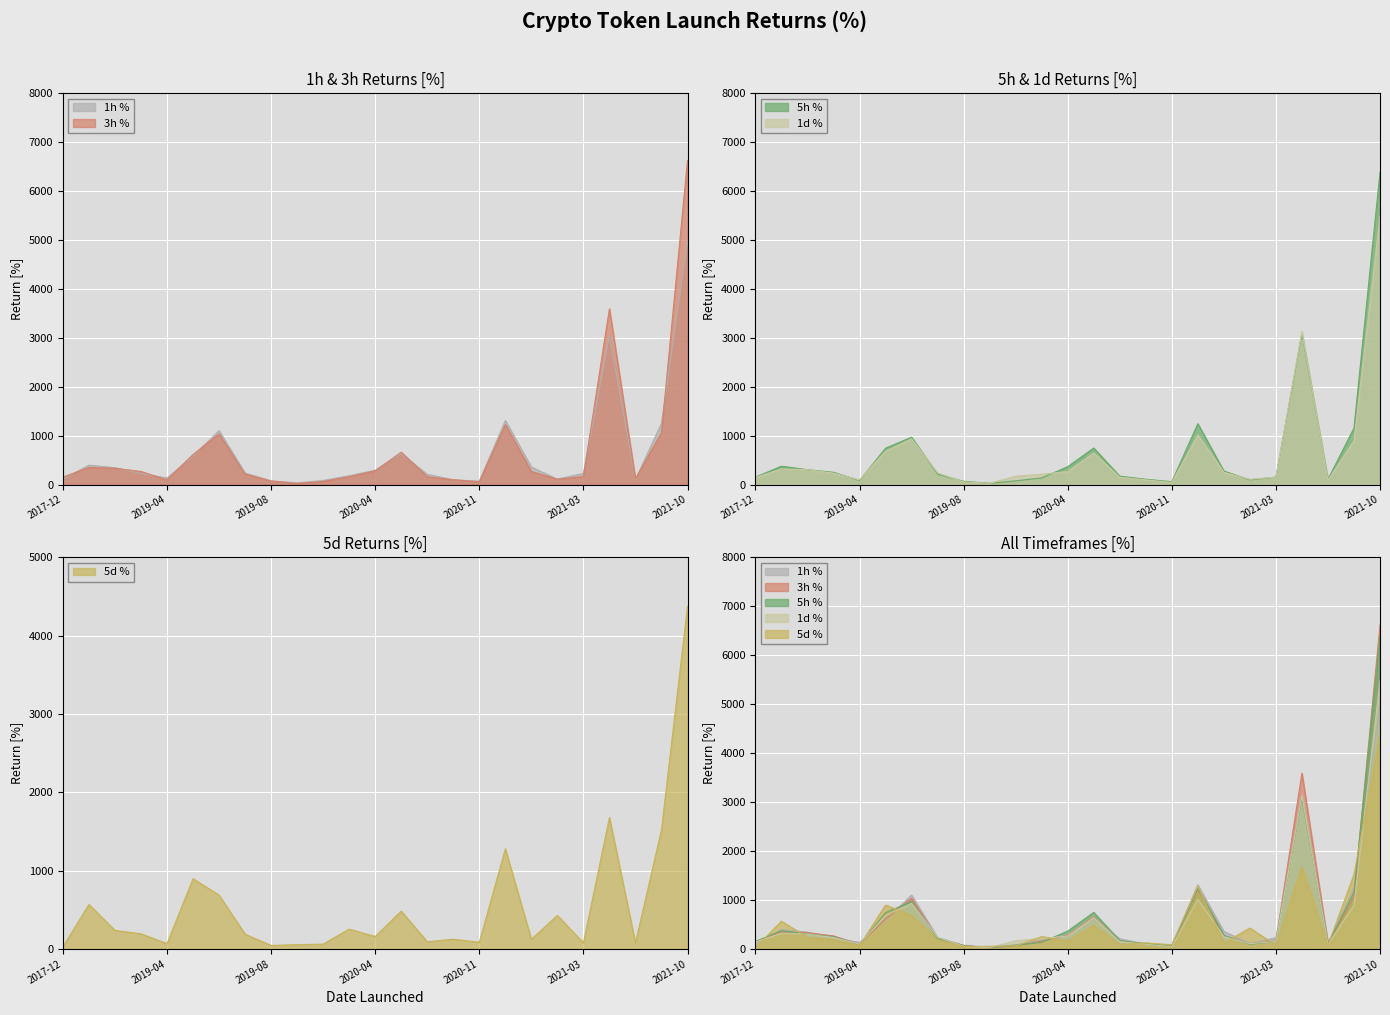

What is the lowest value of the 5h % series?

27.5